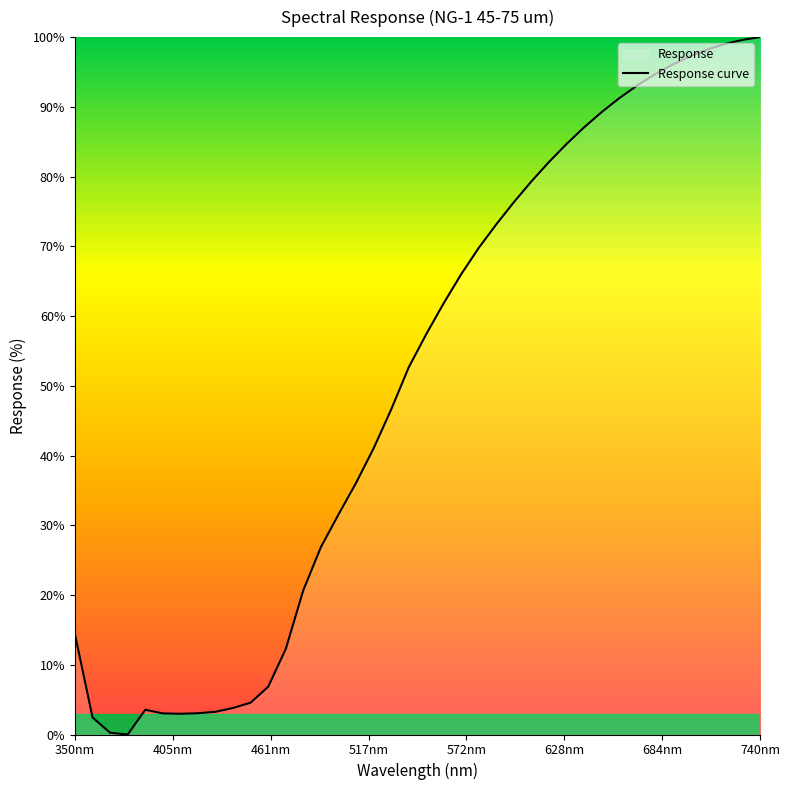

The value at 350nm is 8.8. True or false?

False